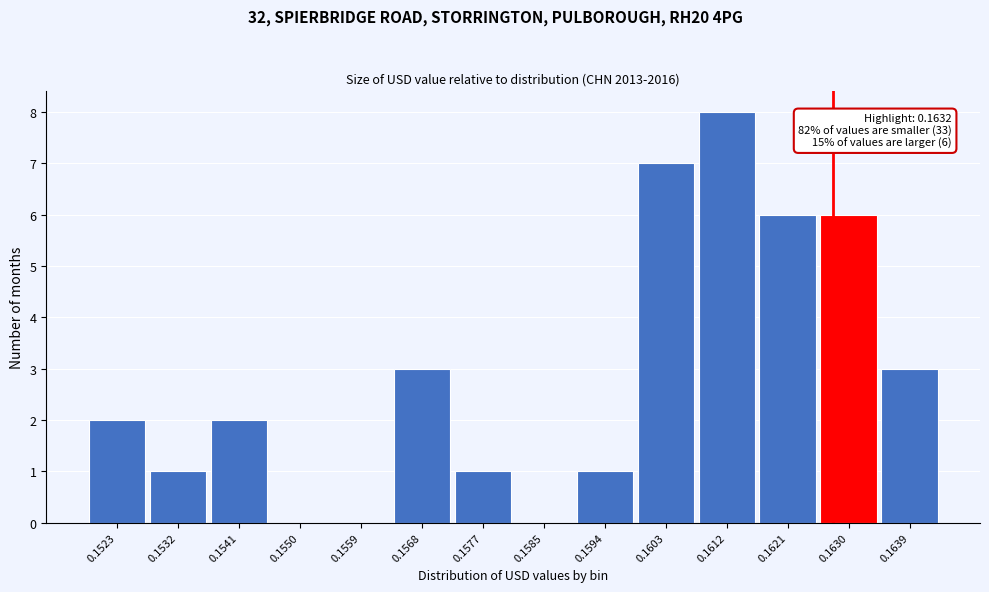

Reading right to left, what are all the values shown in this chart?

0.1639=3	0.1630=6	0.1621=6	0.1612=8	0.1603=7	0.1594=1	0.1585=0	0.1577=1	0.1568=3	0.1559=0	0.1550=0	0.1541=2	0.1532=1	0.1523=2